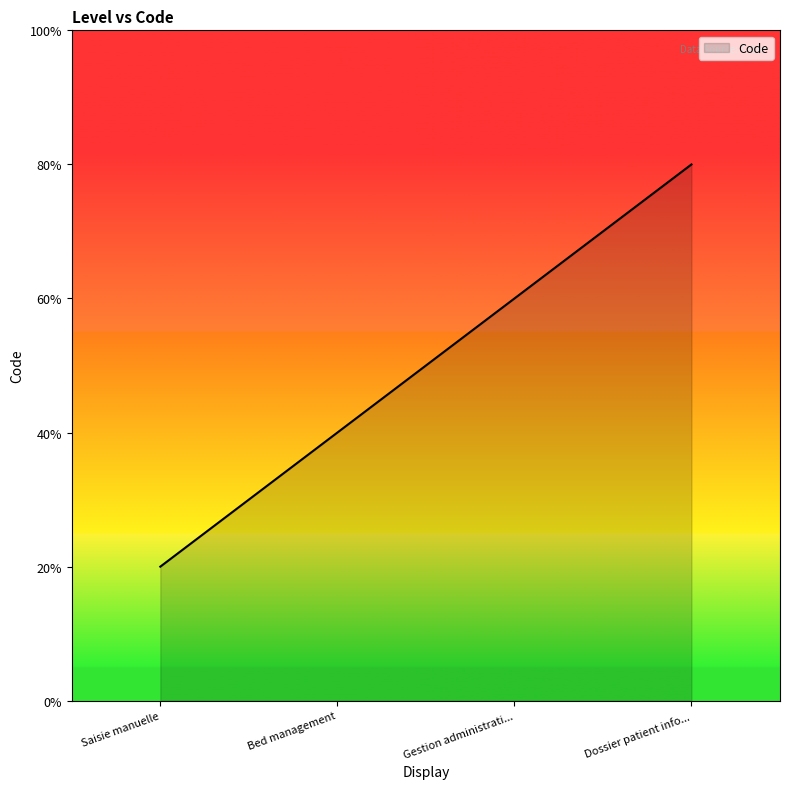

Which has a higher value, Saisie manuelle or Bed management?

Bed management